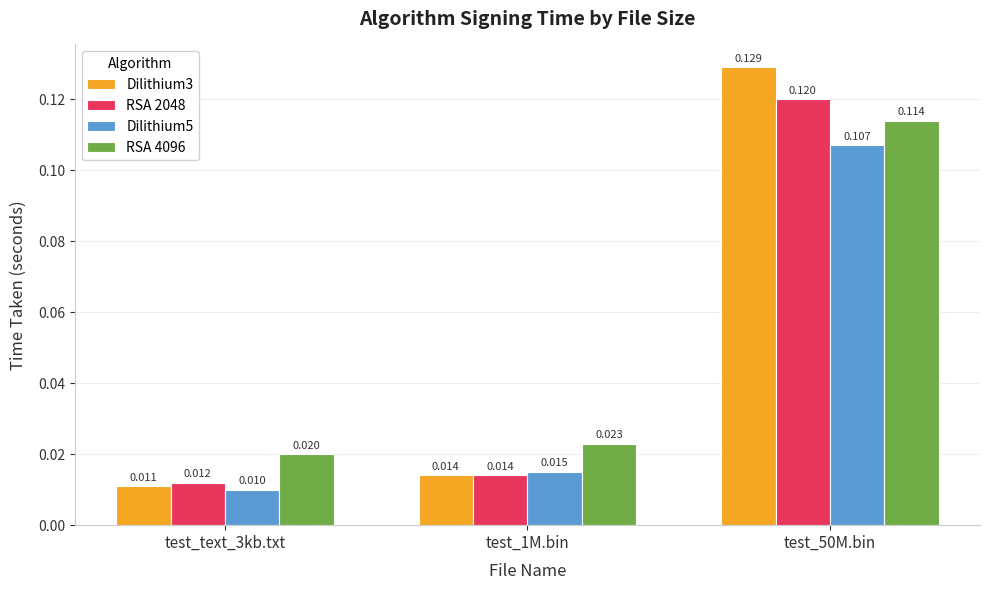

Is the value of Dilithium3 at test_50M.bin greater than the value of RSA 2048 at test_50M.bin?

Yes